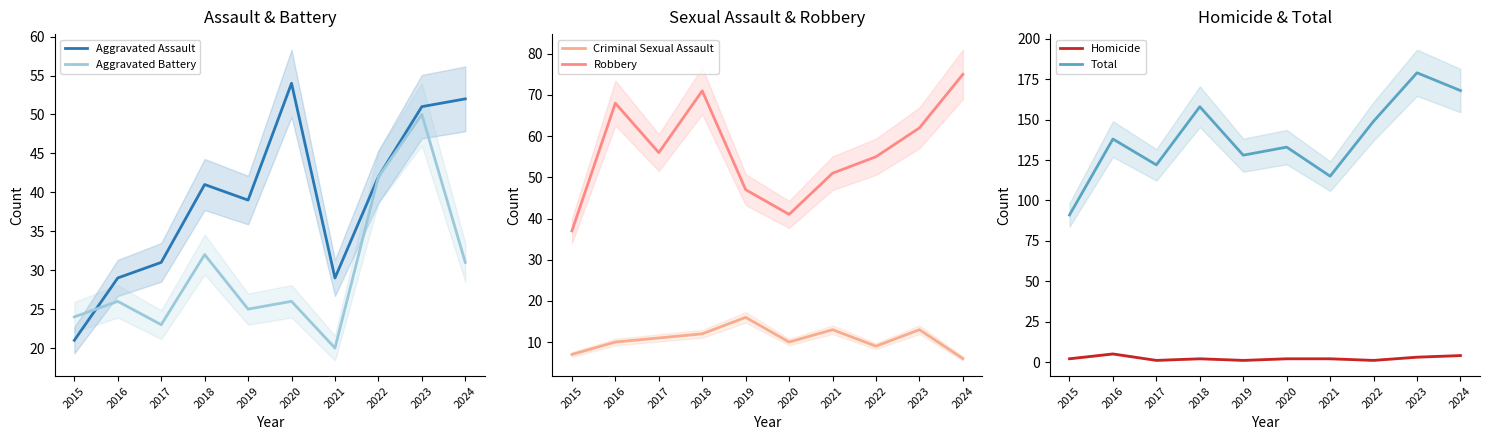

True or false: Criminal Sexual Assault has more than 0 interior local peaks.

True